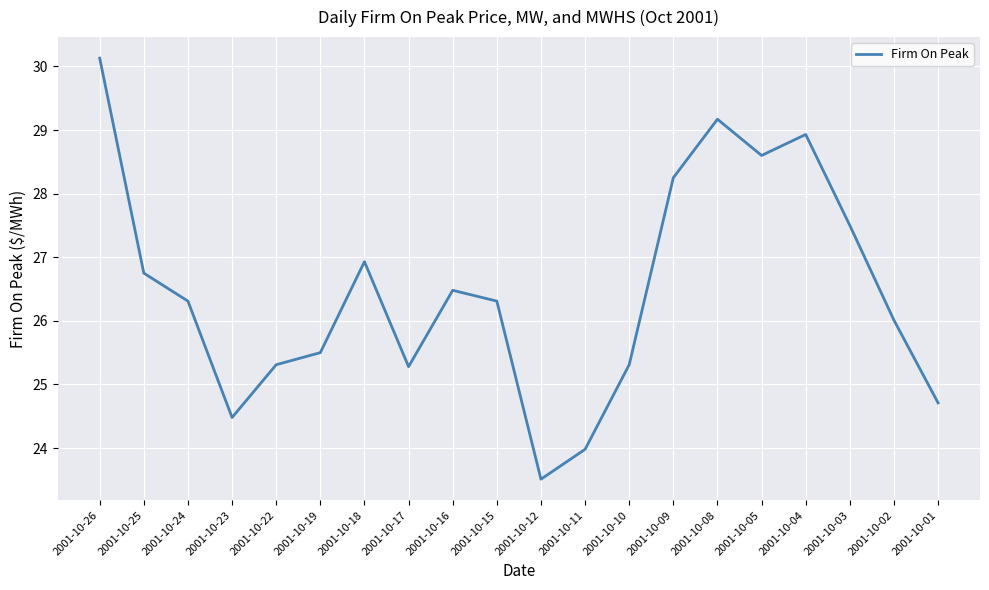

What is the average value?

26.5